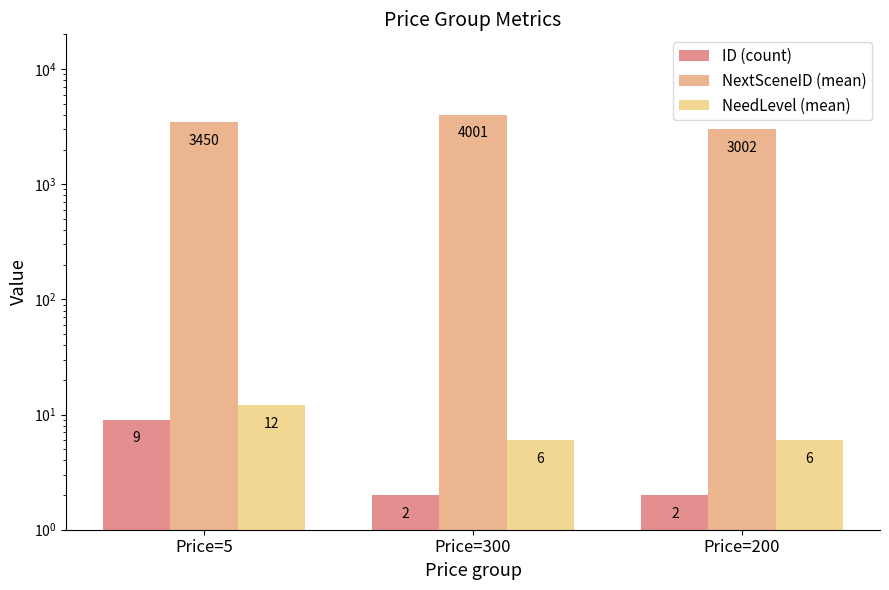

How many bars are there in each group?

3